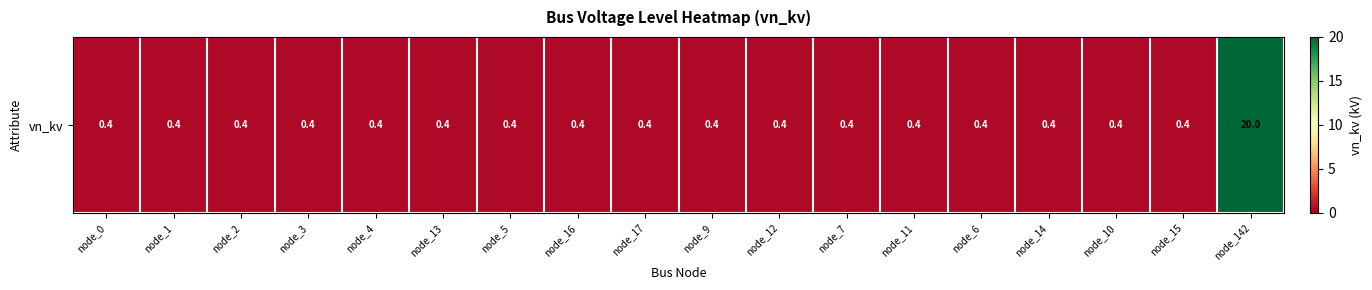

Where is the data nearest to the value 10?

node_0